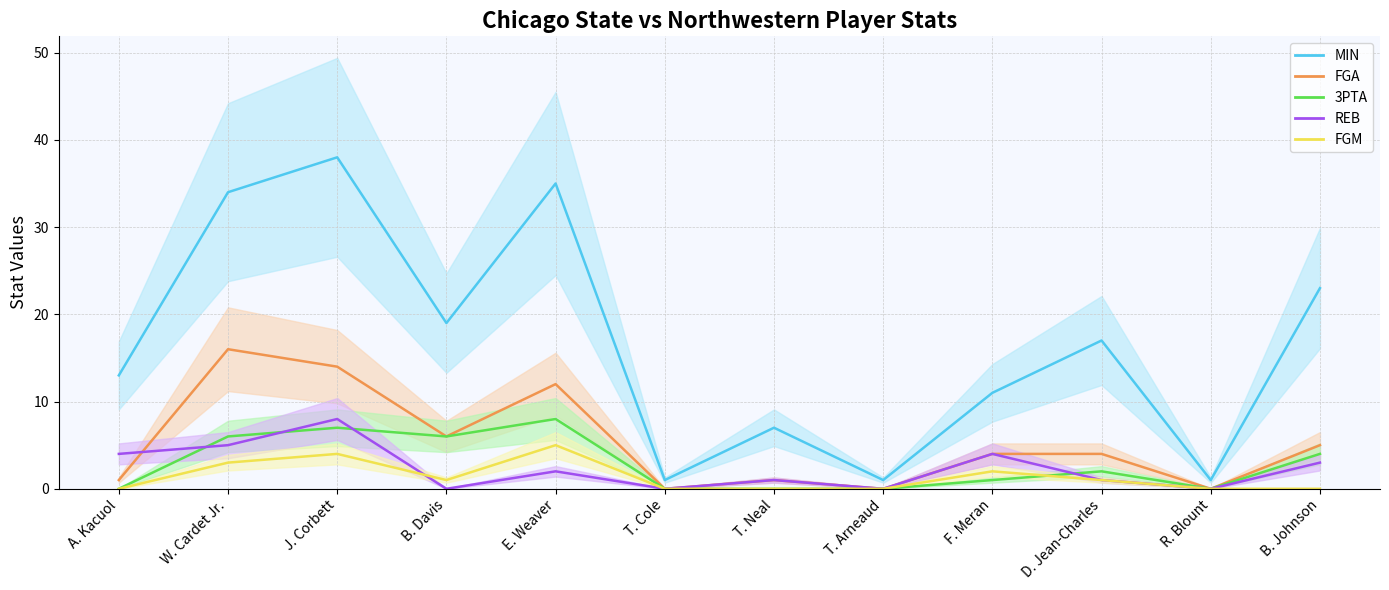

How many positive values does the REB series have?

8